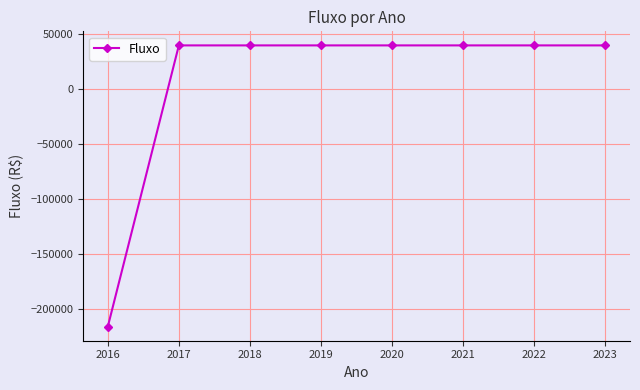

Reading right to left, what are all the values shown in this chart?

39247.6	39247.6	39247.6	39247.6	39247.6	39247.6	39247.6	-216000.0